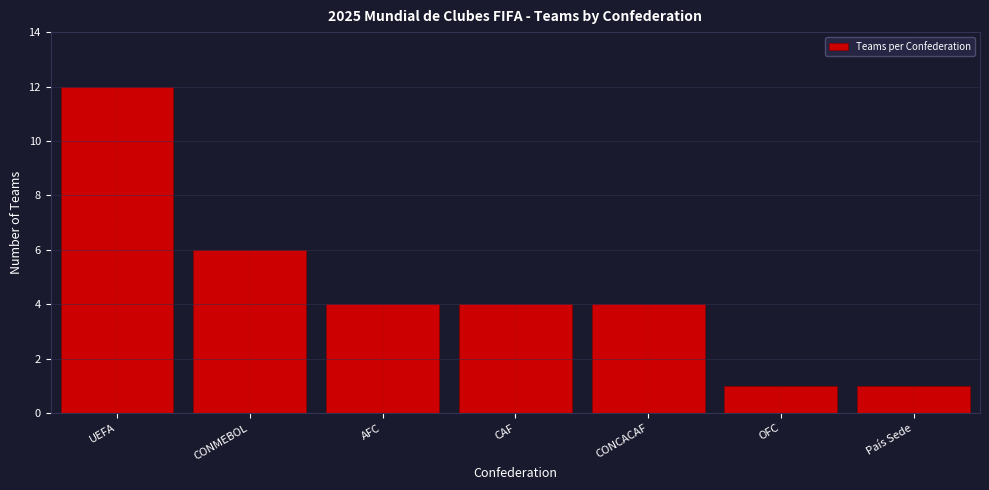

Reading left to right, transcribe all the data shown in this chart.

UEFA=12	CONMEBOL=6	AFC=4	CAF=4	CONCACAF=4	OFC=1	País Sede=1